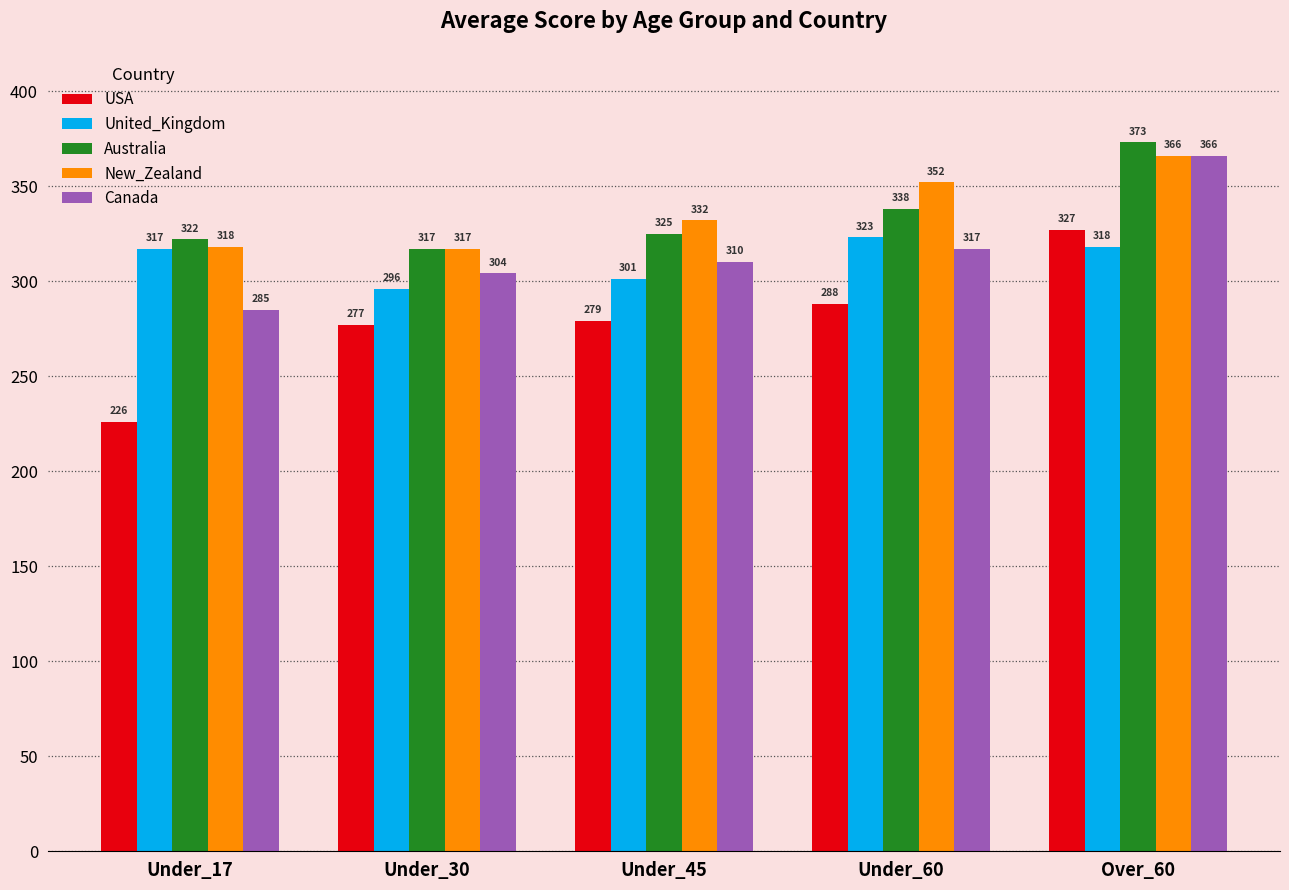

At which label does New_Zealand reach its minimum?

Under_30